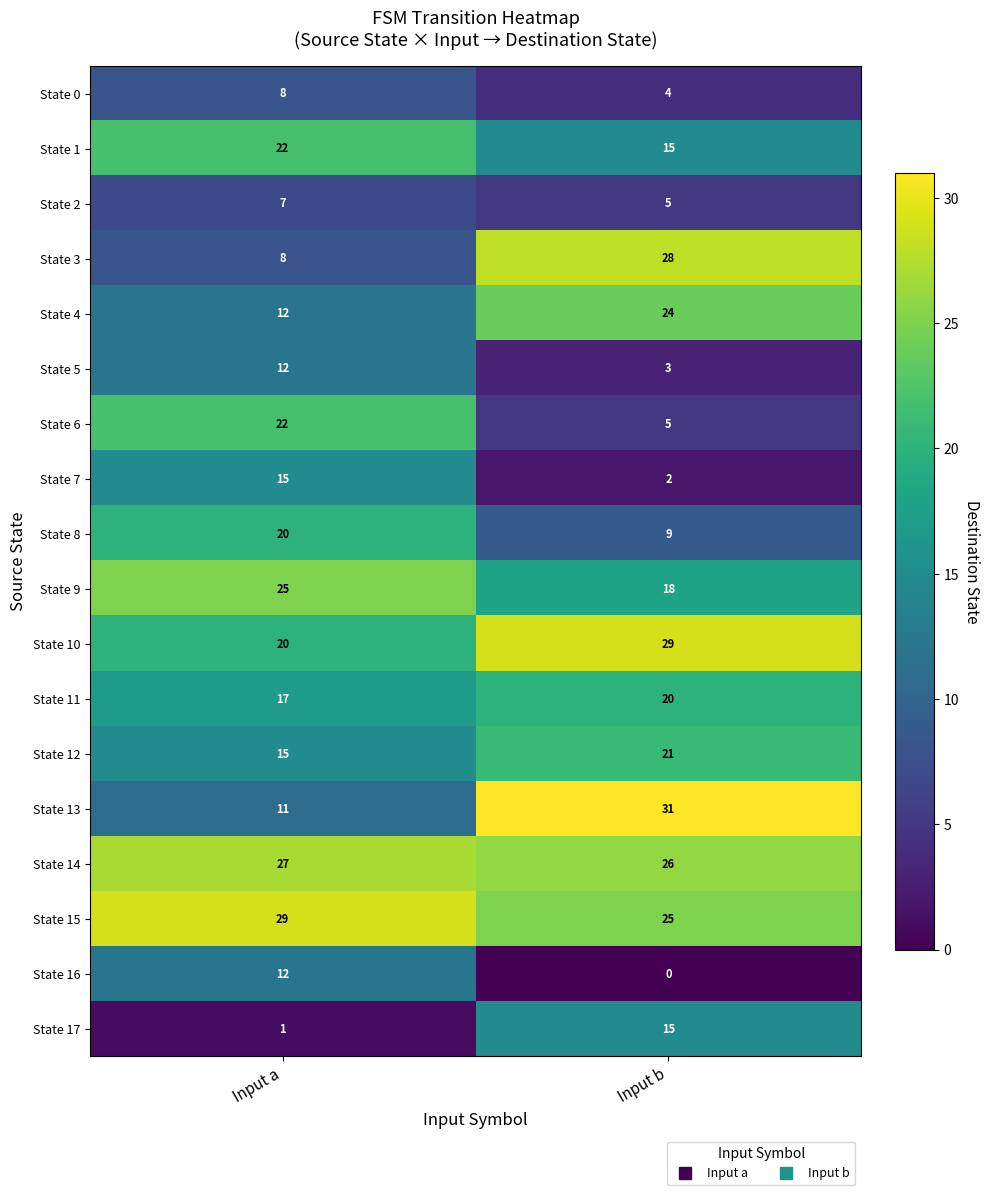

What is the spread (max minus min) of values at Input a?

28